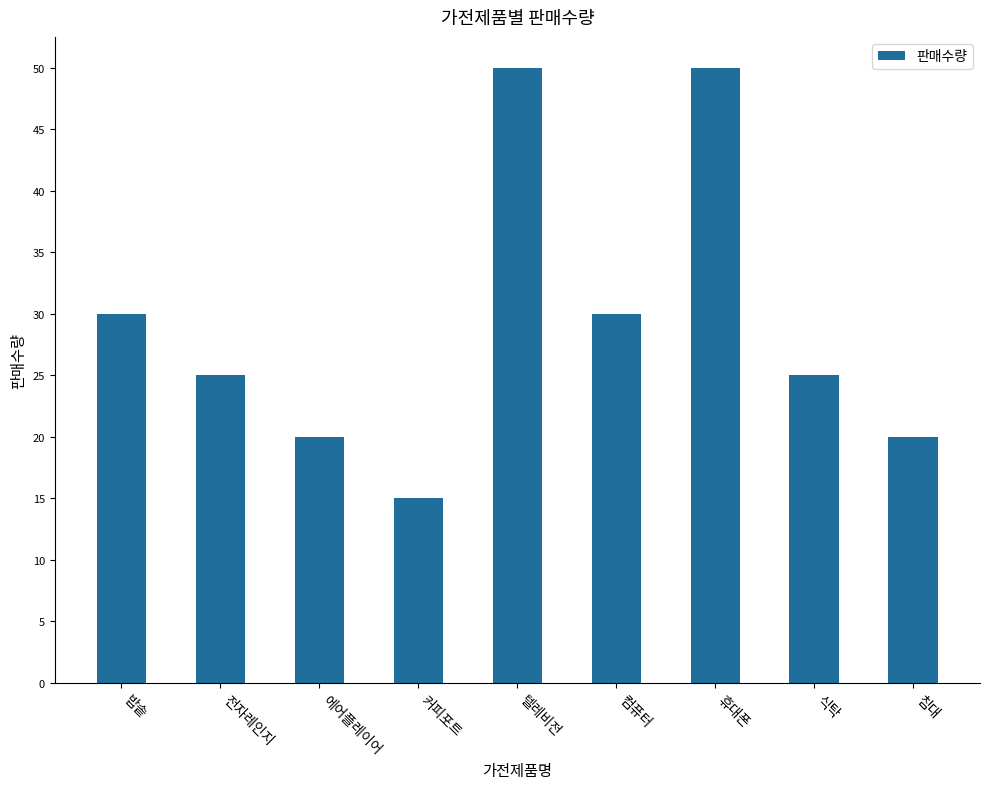

True or false: the data shows 30 at 밥솥.

True